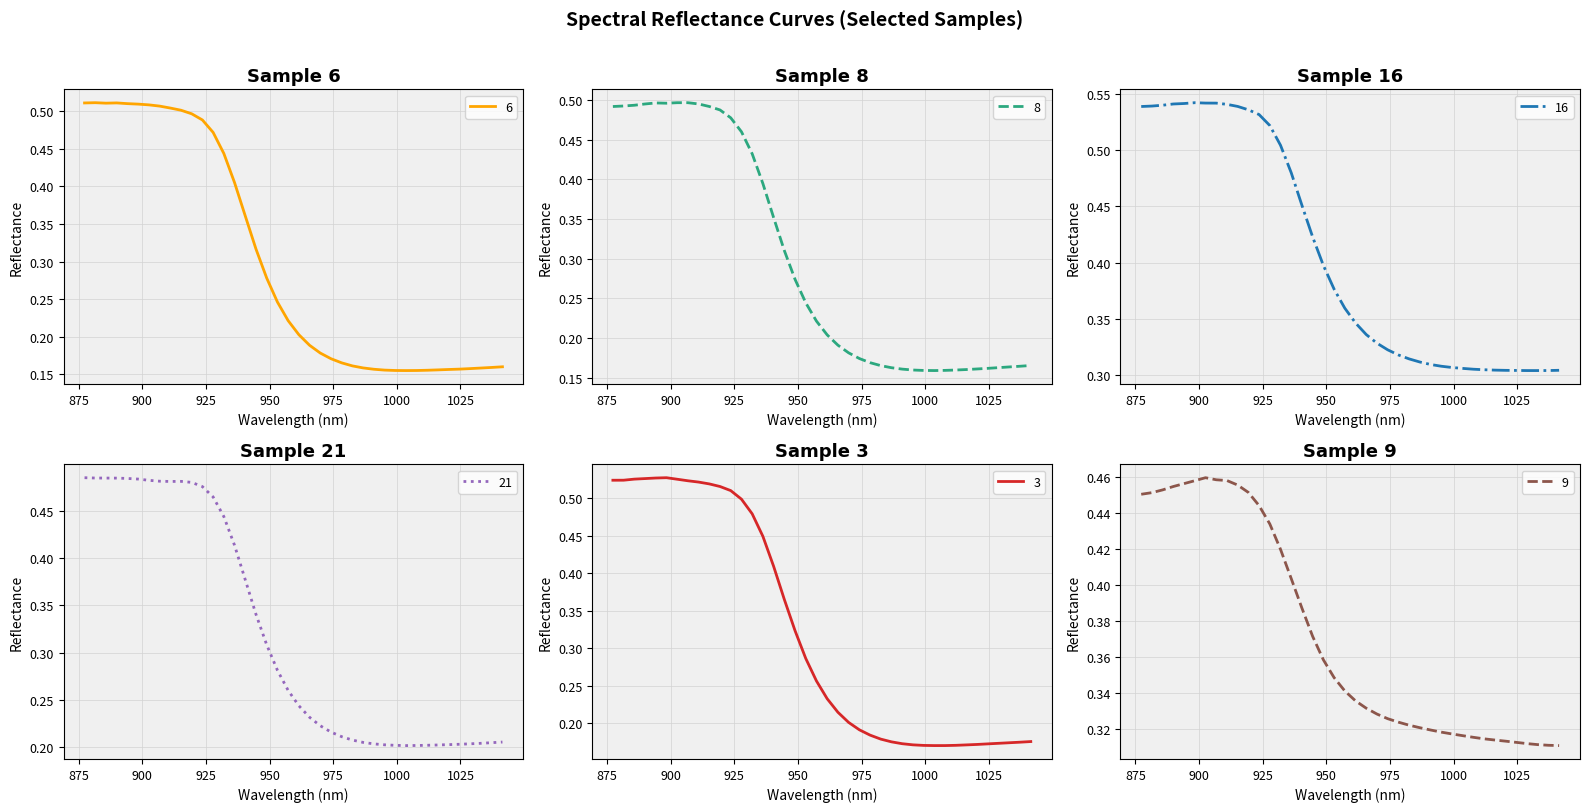

Is it true that 21 equals 0.8 at 925?

False